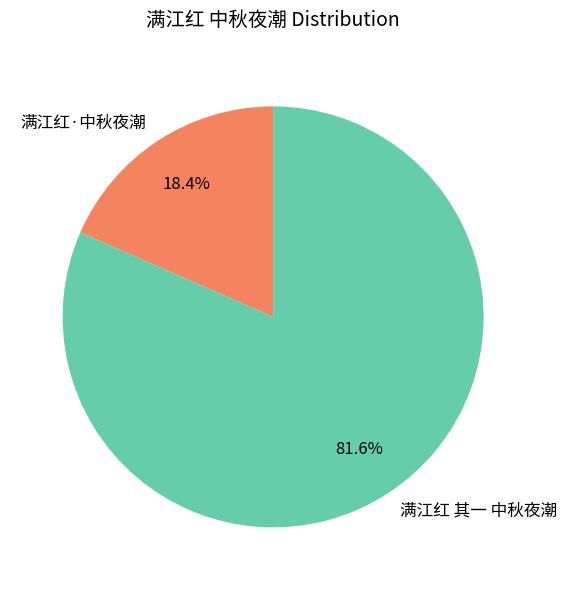

Does 满江红 其一 中秋夜潮 account for over 50% of the chart?

Yes